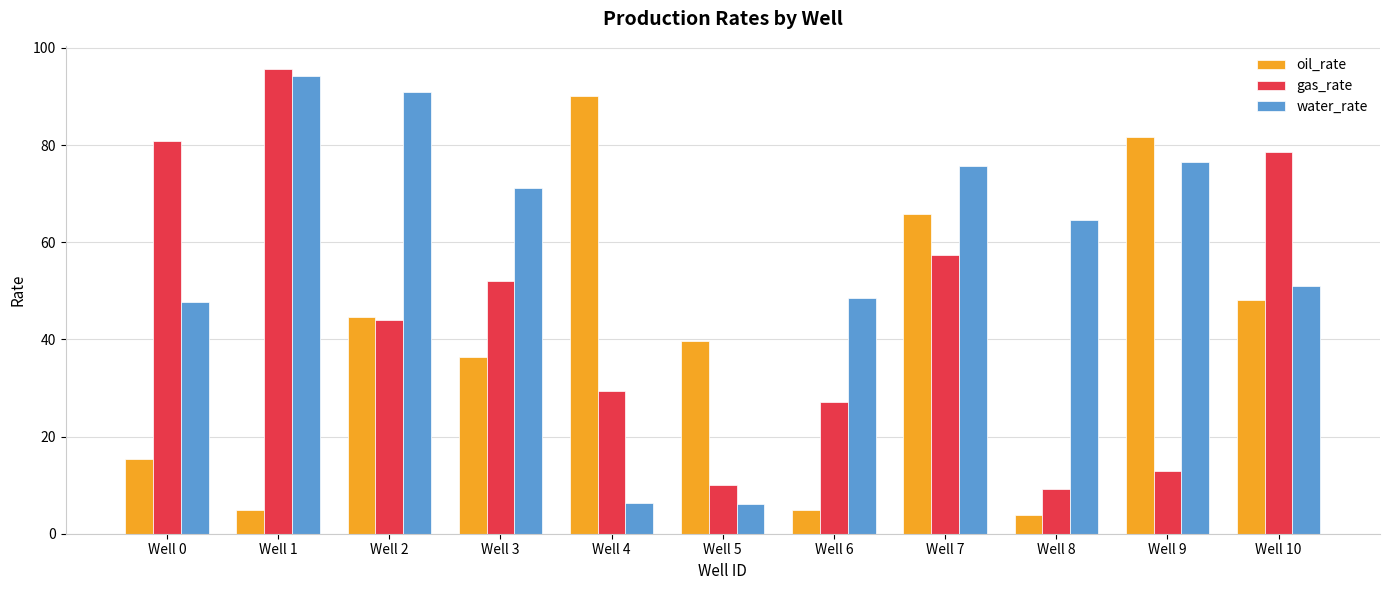

What is the difference between the maximum and minimum values in the water_rate series?

88.1